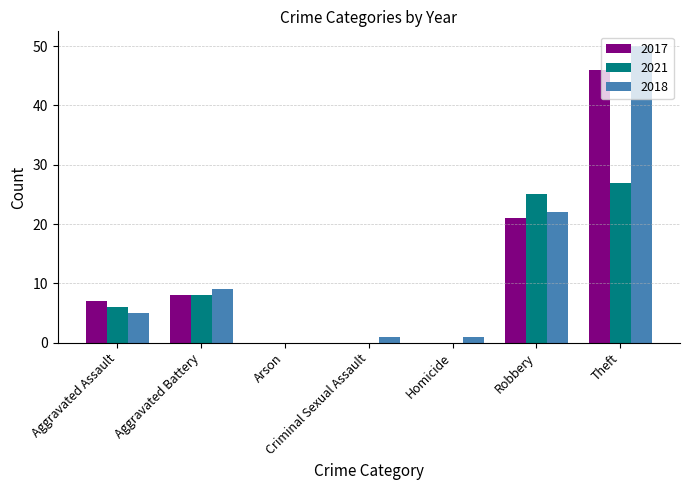

What is the sum of the 2017 values at Aggravated Battery and Arson?

8